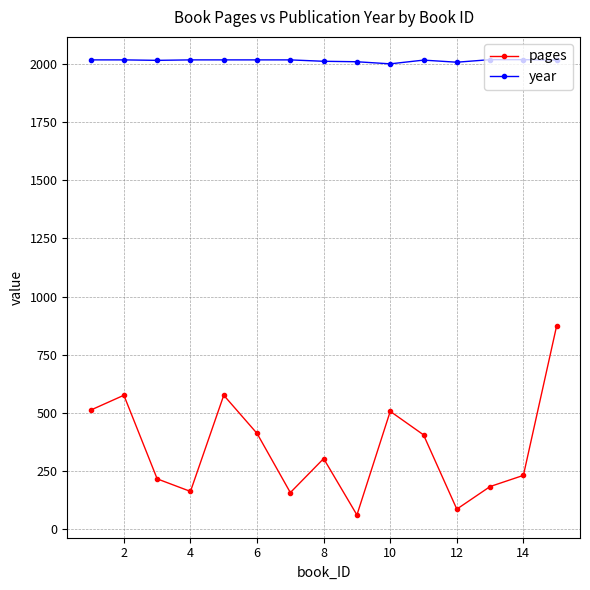

Which series has the widest spread of values?

pages